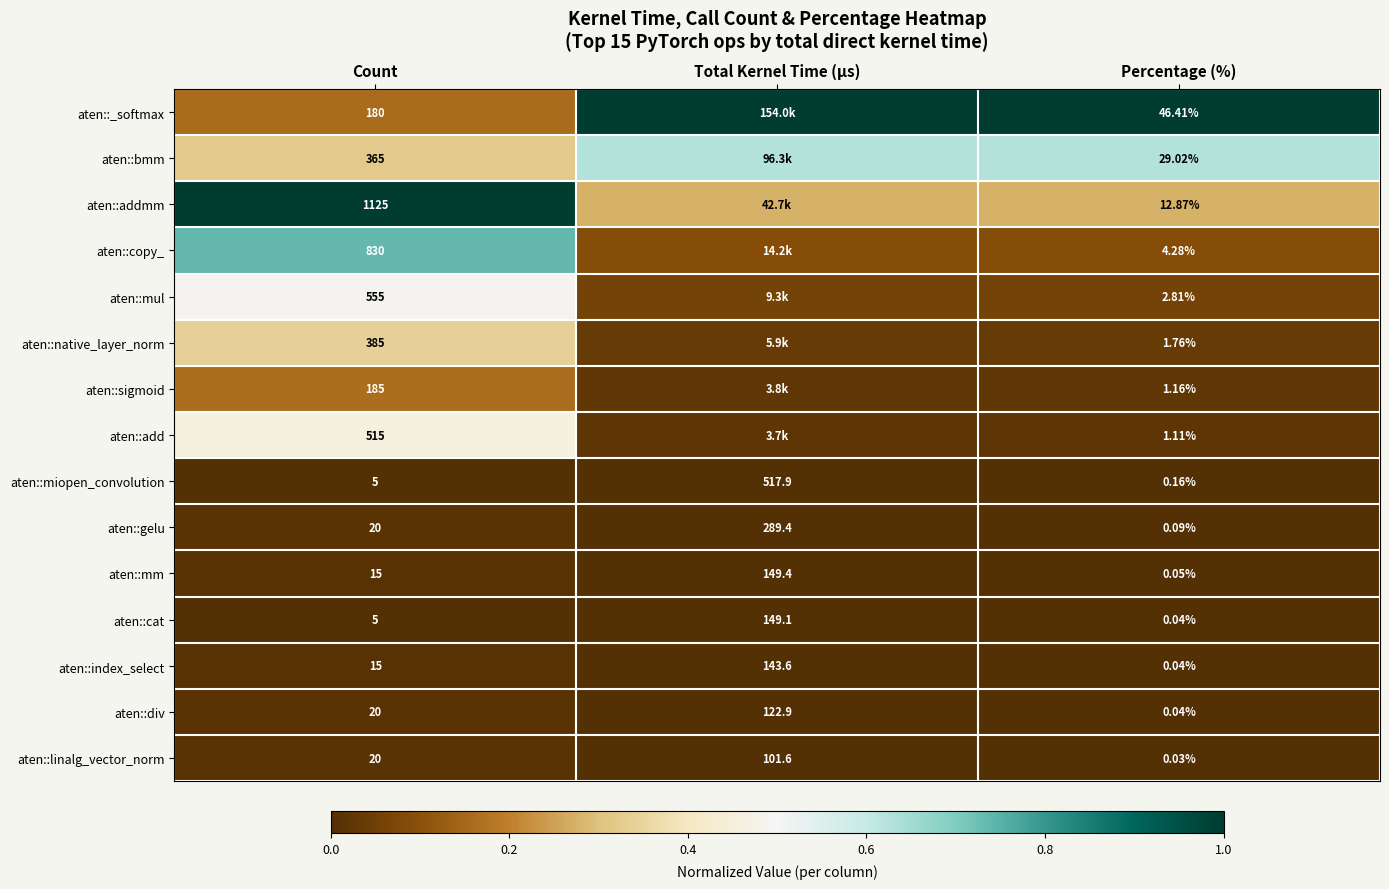

At which label is aten::gelu closest to 144?

Count